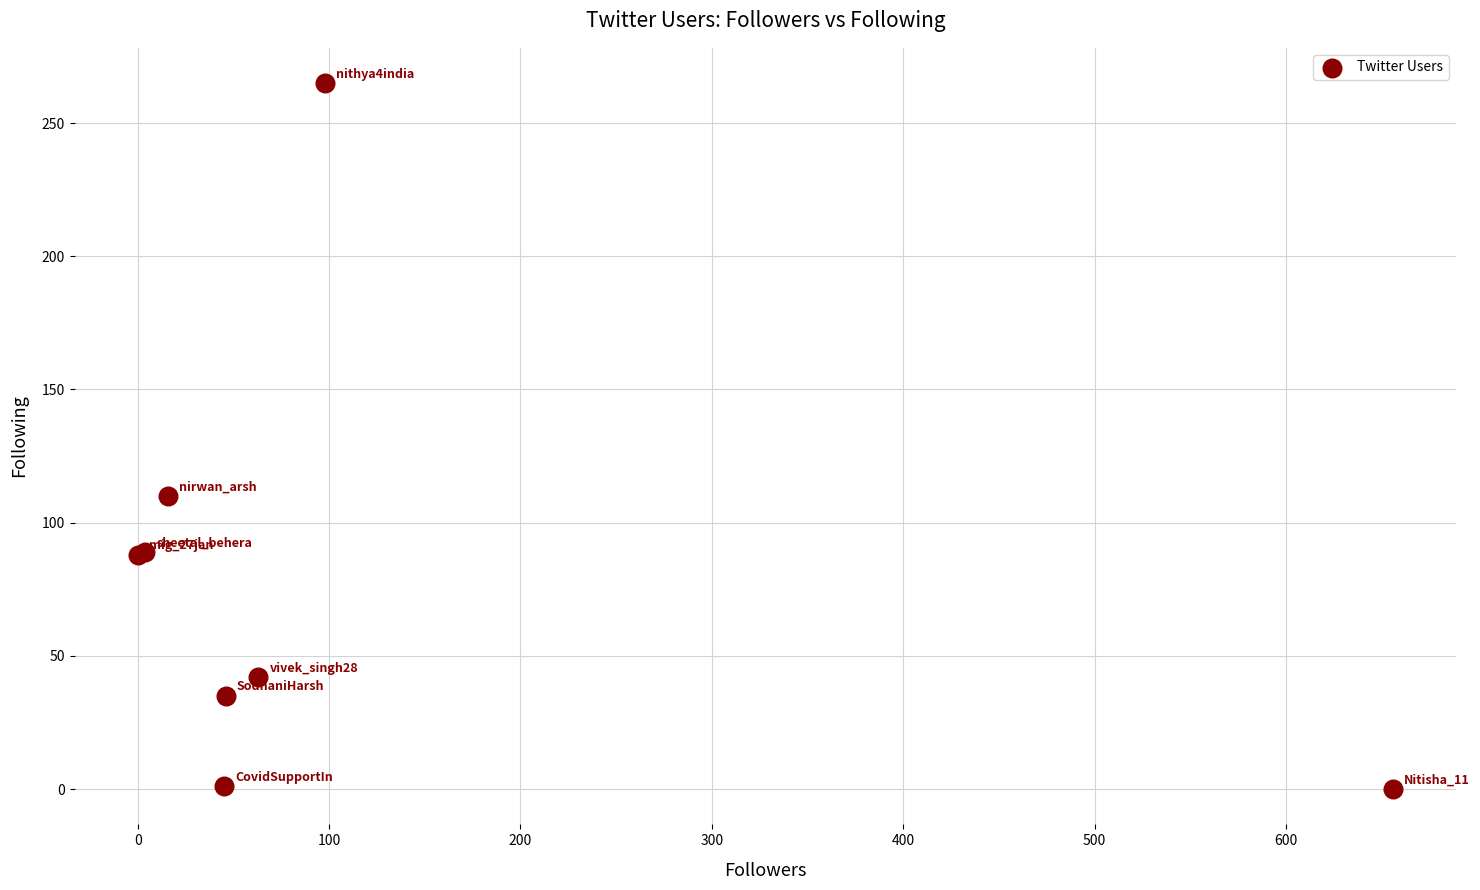

What Y value in the scatter plot is closest to 132?

110